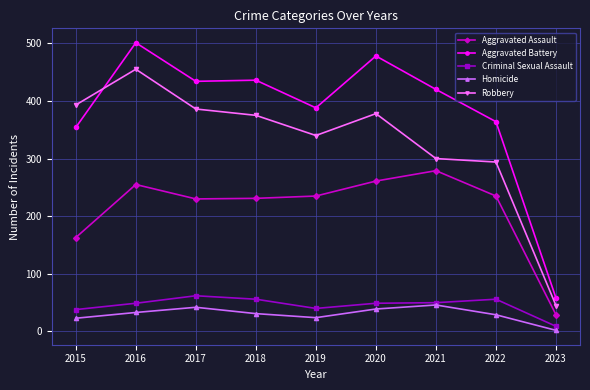

How many lines are shown in the chart?

5